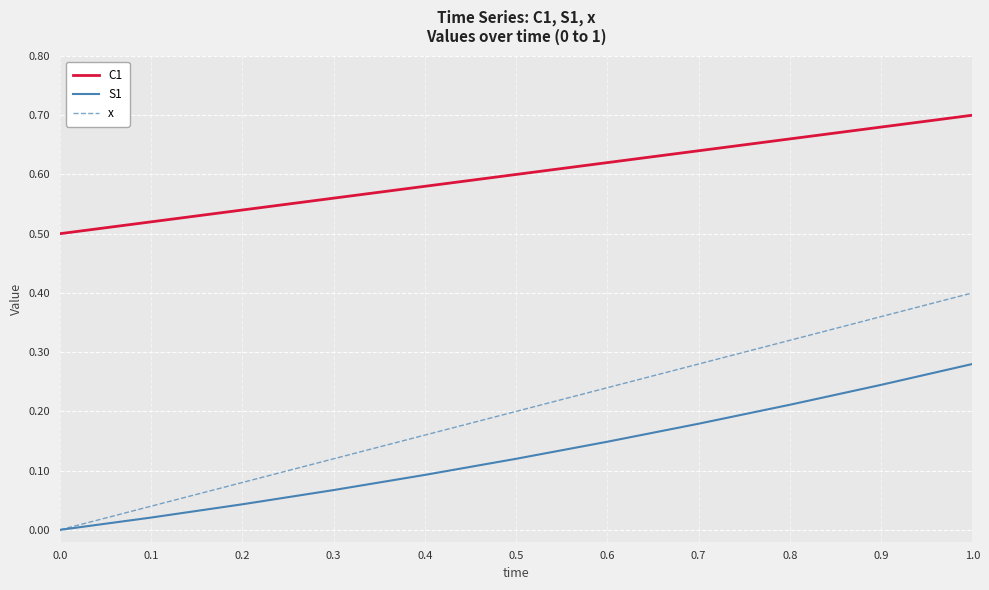

True or false: x has a value of 0.1 at 0.6.

False